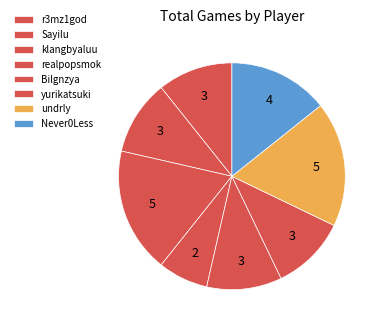

Rank the categories by value from lowest to highest.

realpopsmok, r3mz1god, Sayilu, Bilgnzya, yurikatsuki, Never0Less, klangbyaluu, undrly